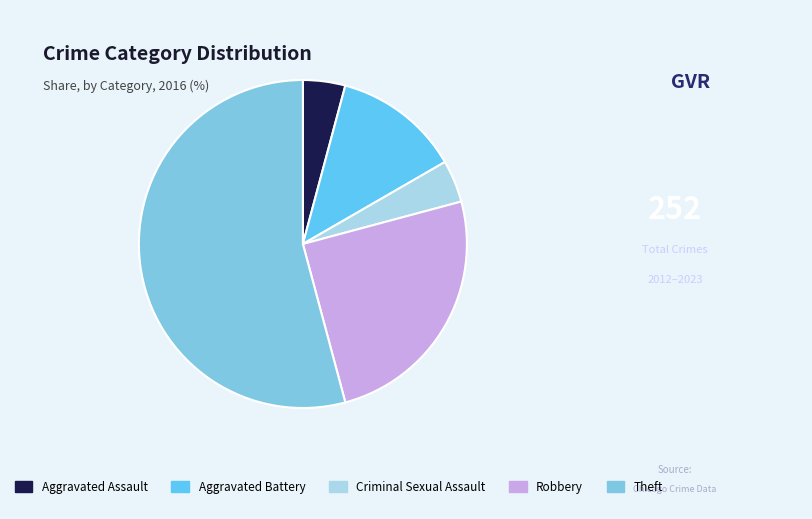

Rank the categories by value from lowest to highest.

Aggravated Assault, Criminal Sexual Assault, Aggravated Battery, Robbery, Theft